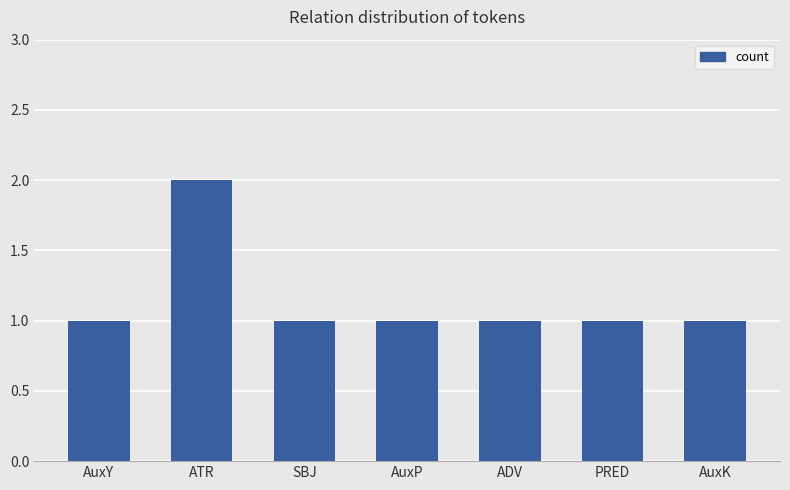

What is the change in value from ATR to AuxP?

-1